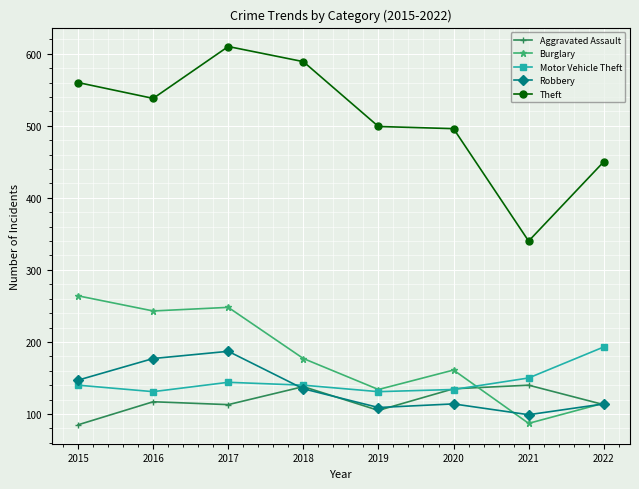

Which series has the largest total across all categories?

Theft